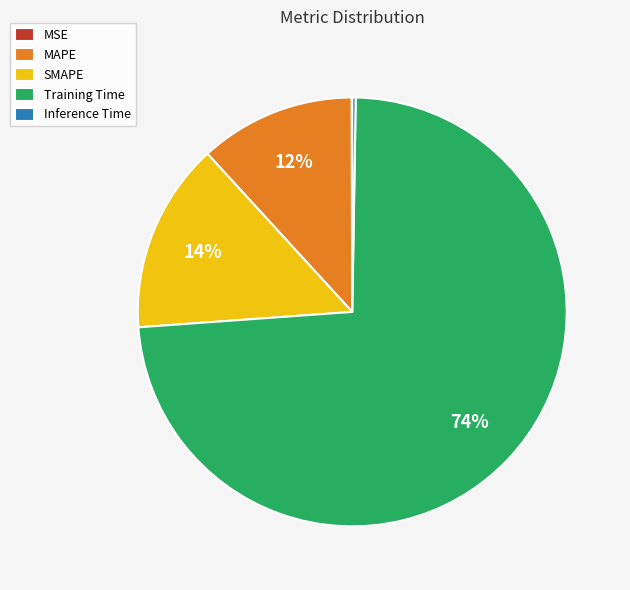

To the nearest percent, what portion does Training Time represent?

74%